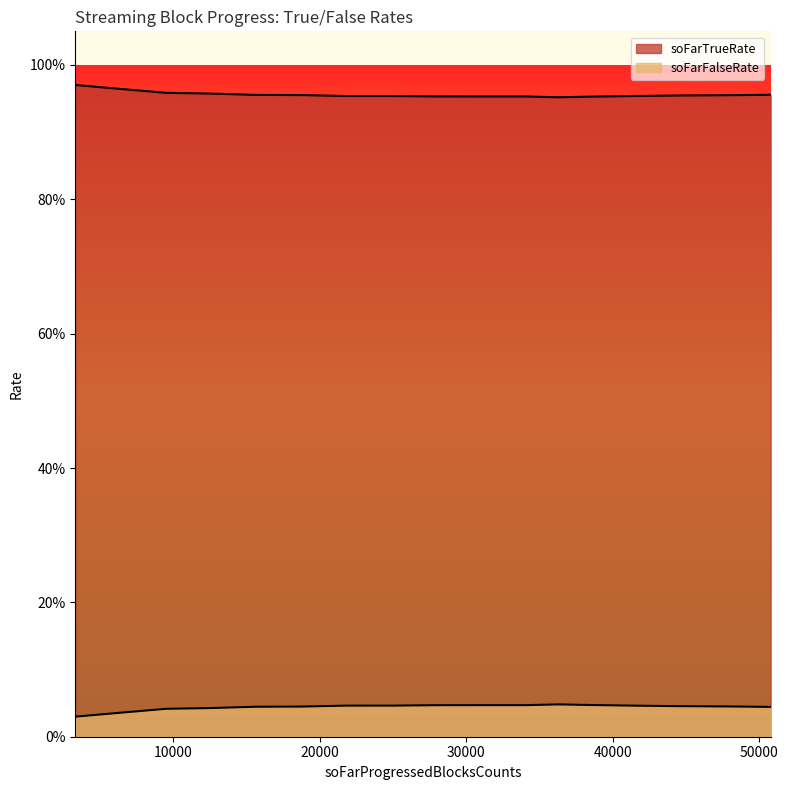

What is the sum of all soFarFalseRate values?

0.9